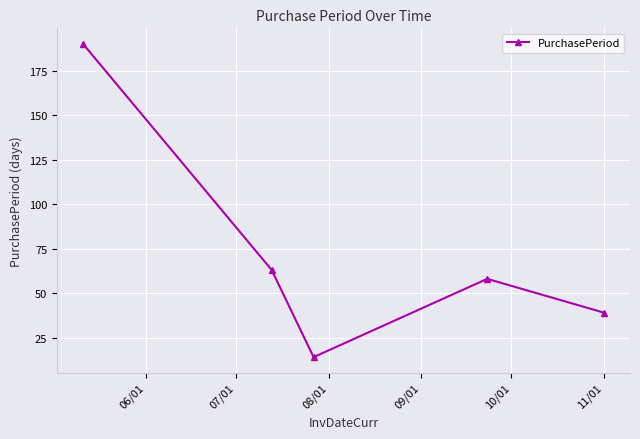

What is the average value?

73